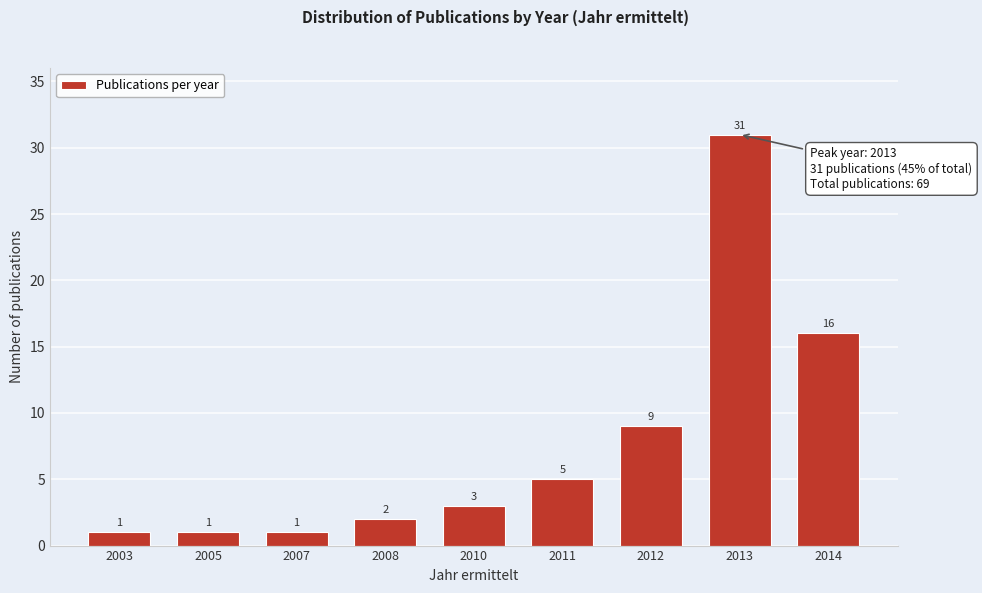

Reading right to left, transcribe all the data shown in this chart.

2014=16	2013=31	2012=9	2011=5	2010=3	2008=2	2007=1	2005=1	2003=1